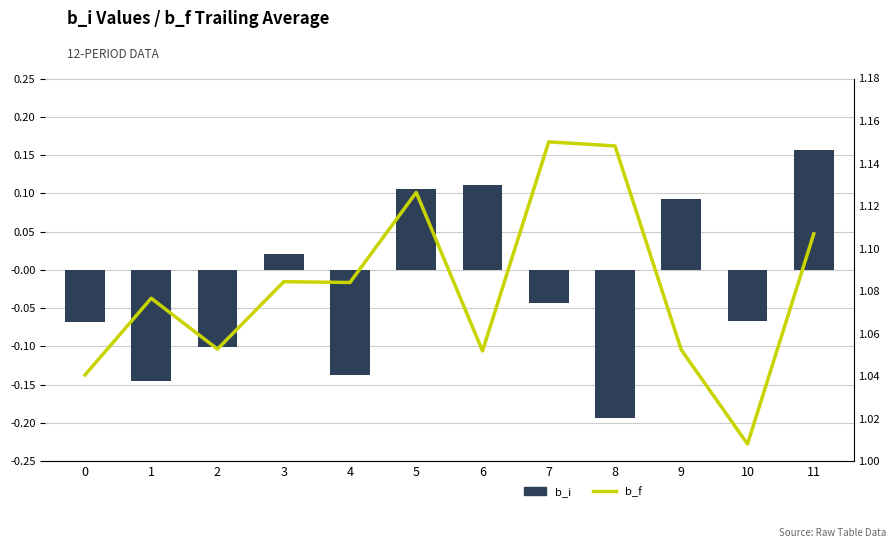

At how many categories does at least one series exceed 0?

12